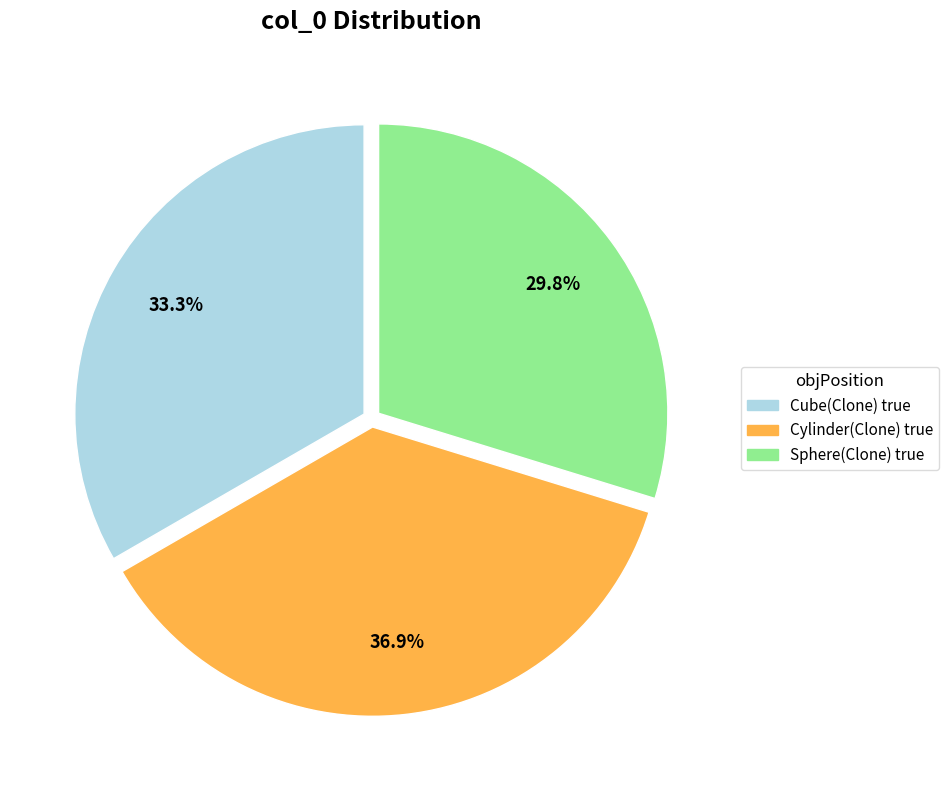

What portion of the pie excludes Cube(Clone) true?

66.7%